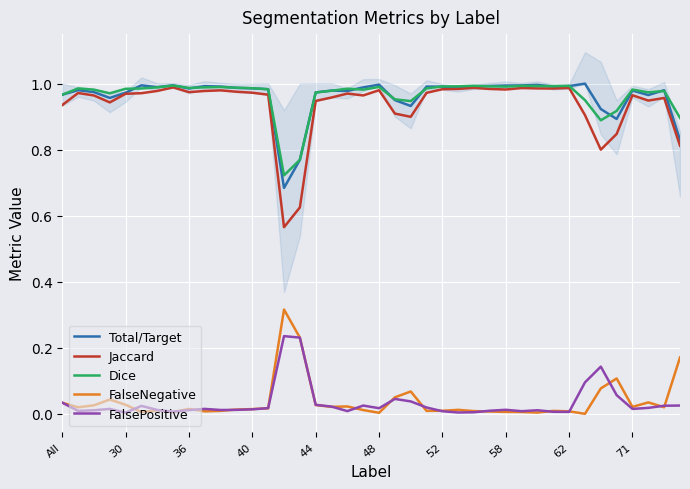

Is the value of FalseNegative at 27 greater than the value of Jaccard at 23?

No